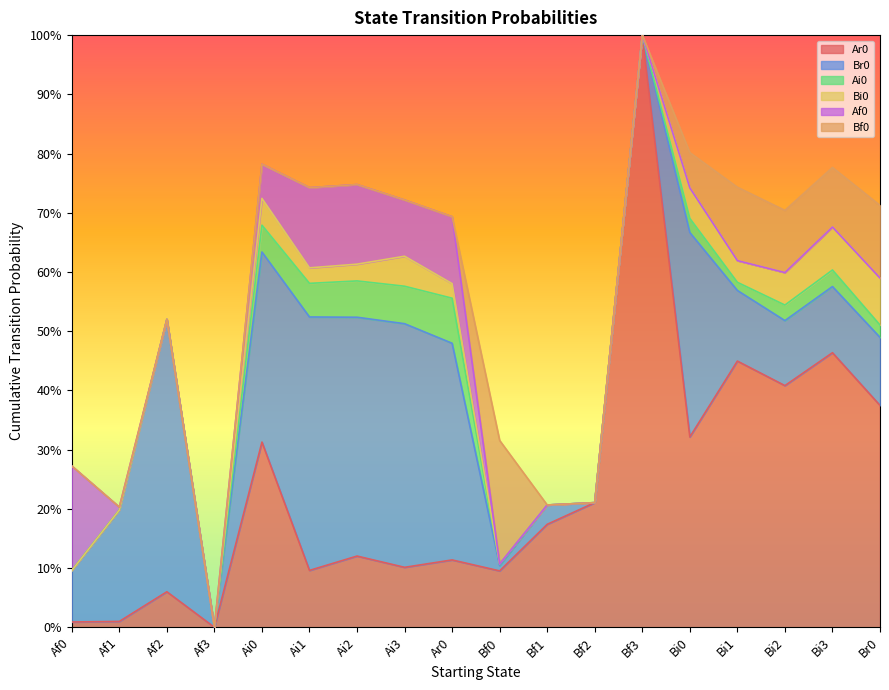

Which series changed the most between Bi3 and Br0?

Ar0